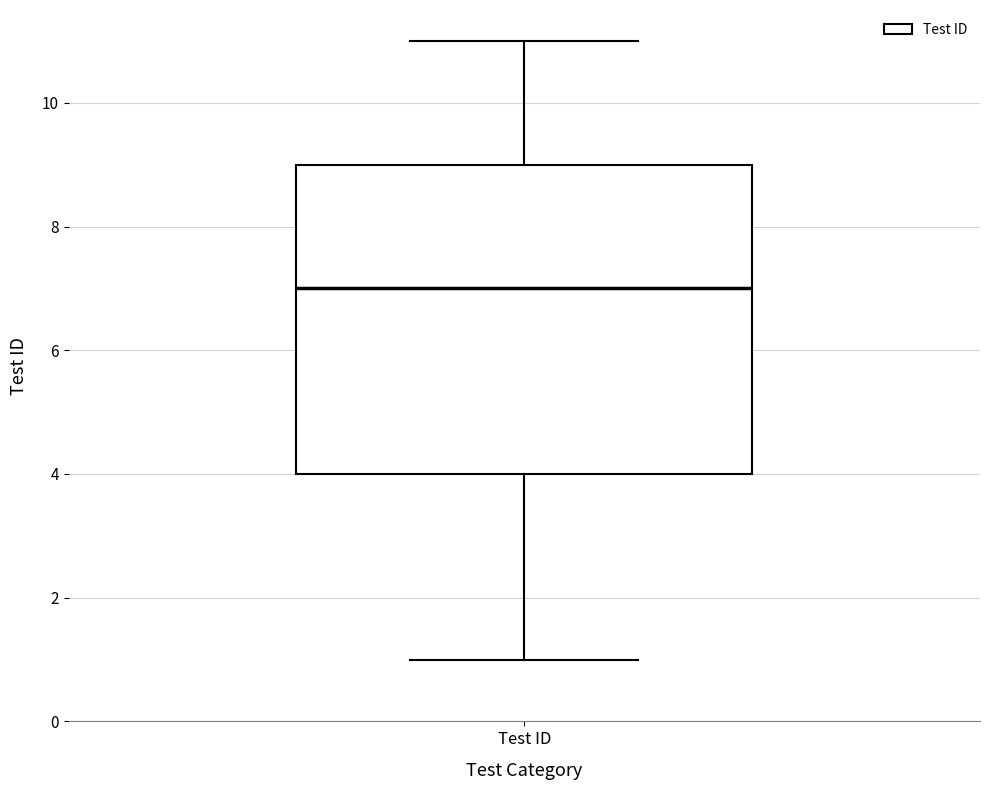

Where is the lower edge of the box for Test ID on the y-axis? The values are not printed on the chart, so give them approximately, as read against the axis.

4